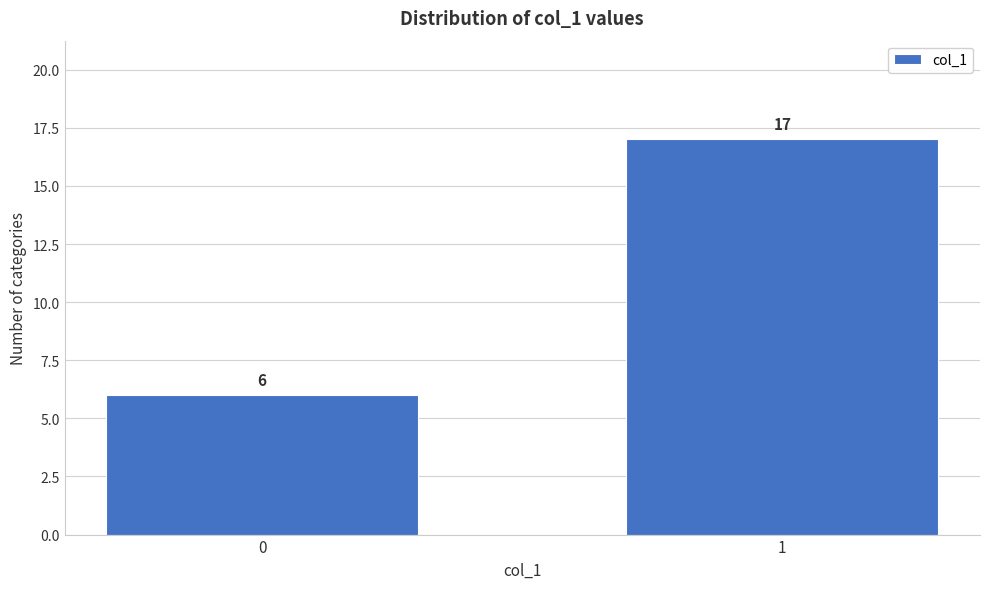

Reading right to left, list all the values displayed in this chart.

1=17	0=6